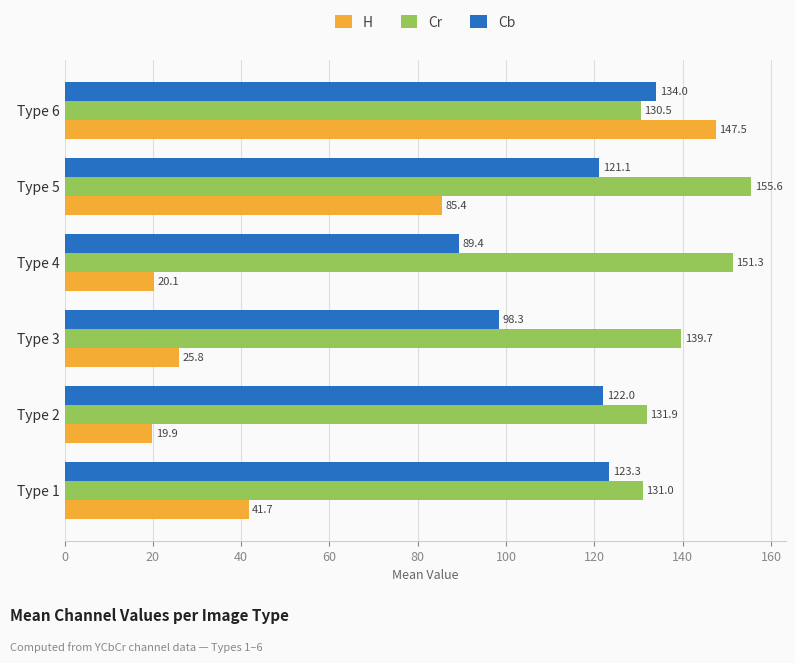

Between Type 3 and Type 6, which series saw the biggest shift?

H